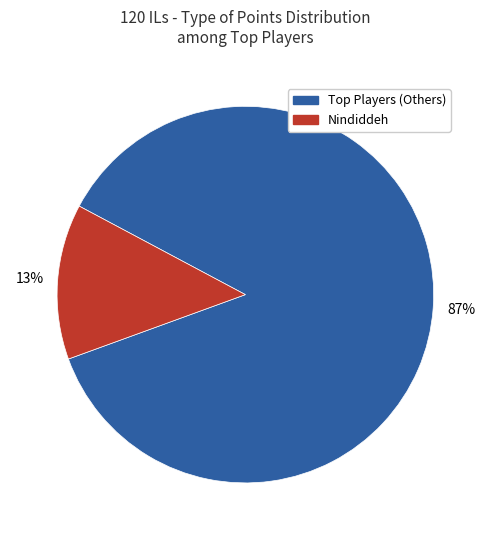

Rank the categories by value from lowest to highest.

Nindiddeh, Top Players (Others)